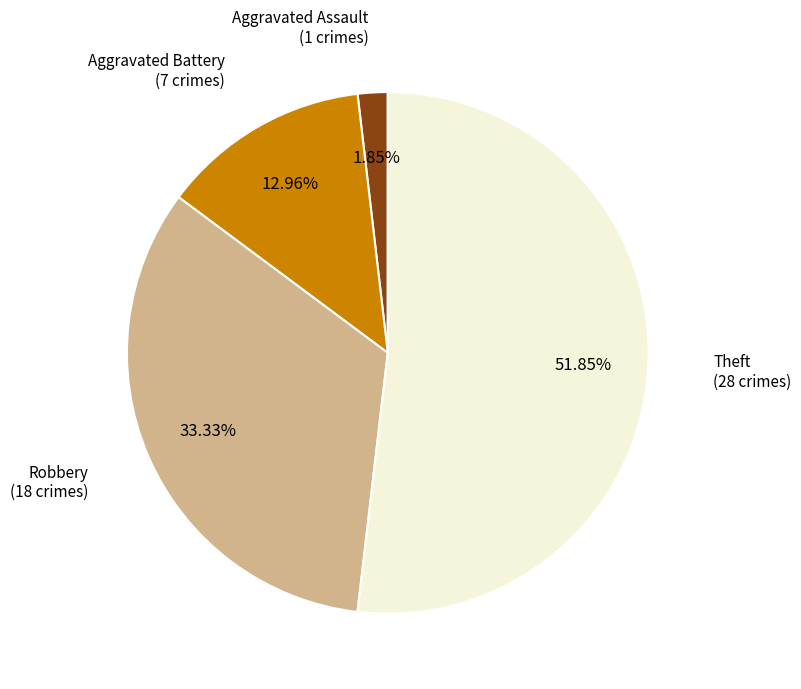

What is the total percentage of Robbery and Aggravated Battery?

46.3%